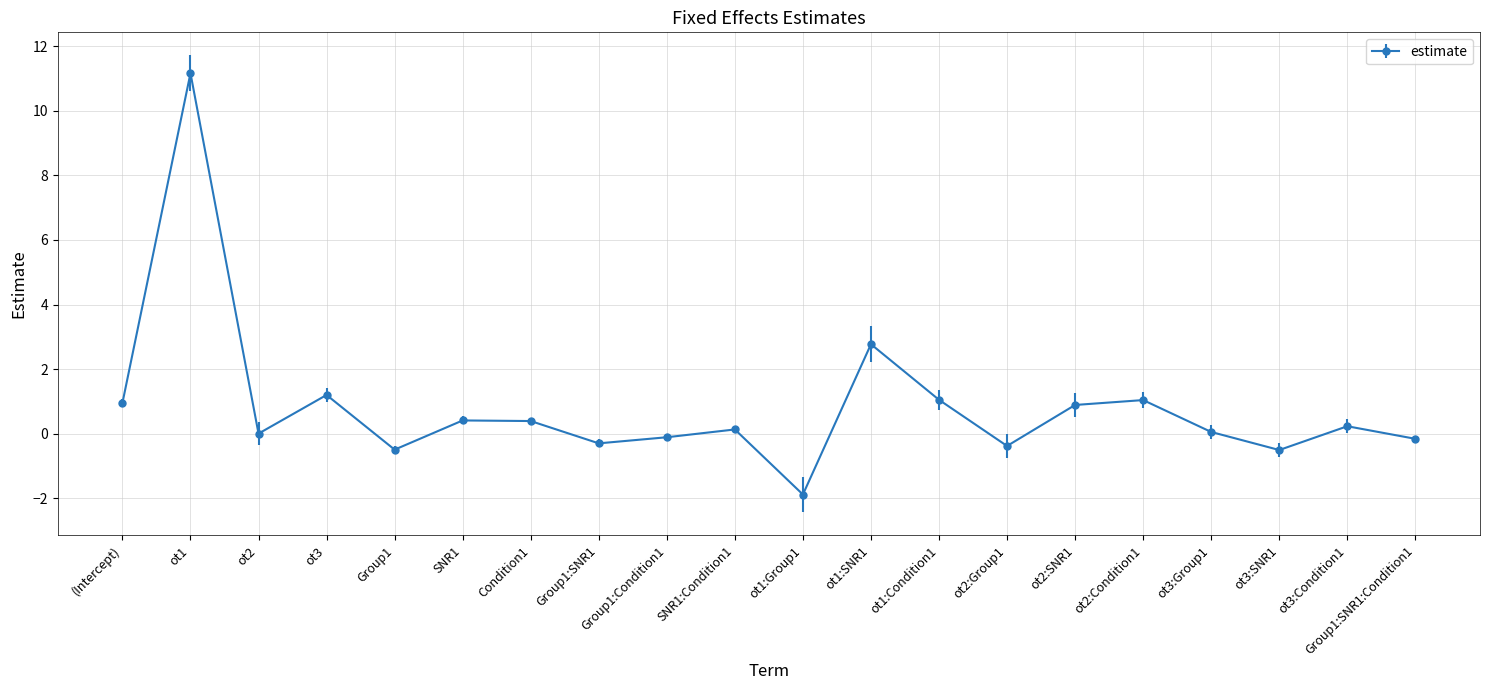

What is the sum of the values at ot2:Group1 and ot3?

0.8